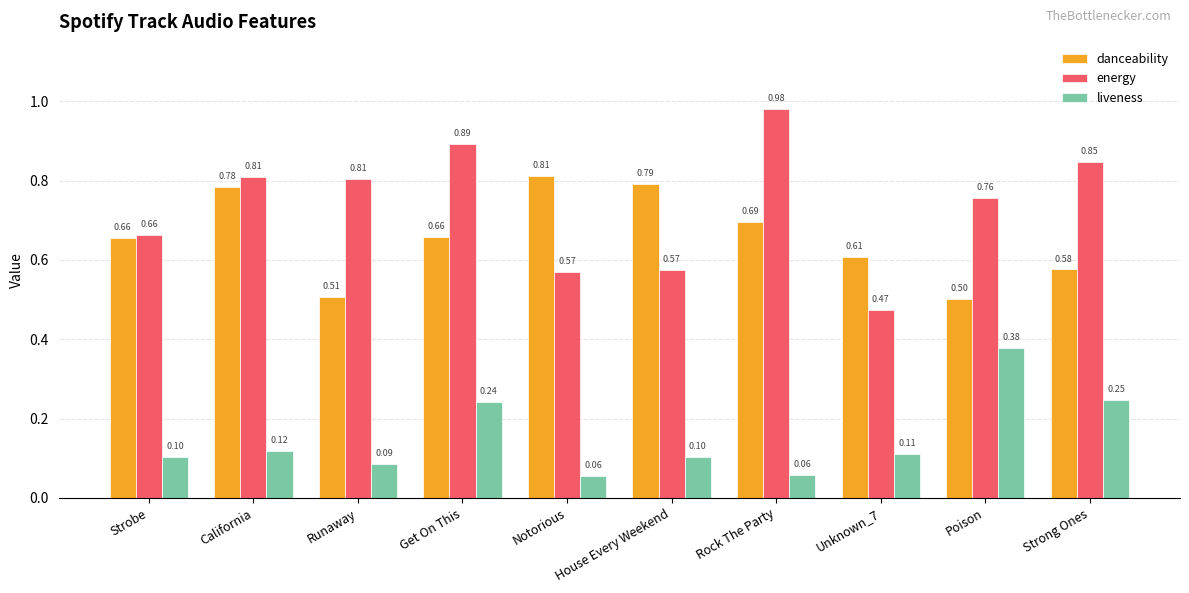

What is the minimum value shown in the chart?

0.1